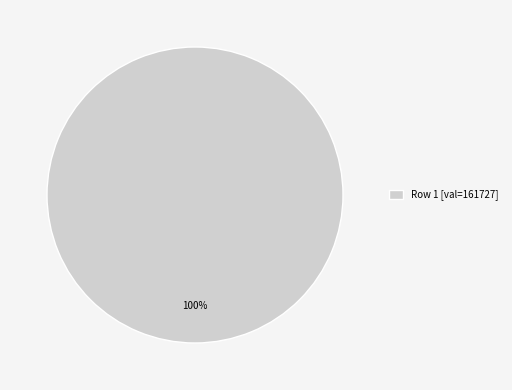

True or false: Row 1 [val=161727] accounts for 89% of the total.

False